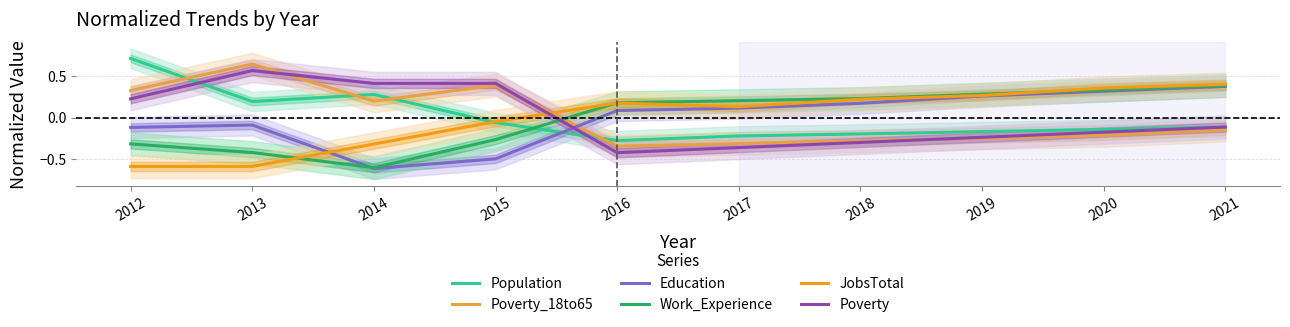

The value of JobsTotal at 2014 is -0.2. True or false?

False